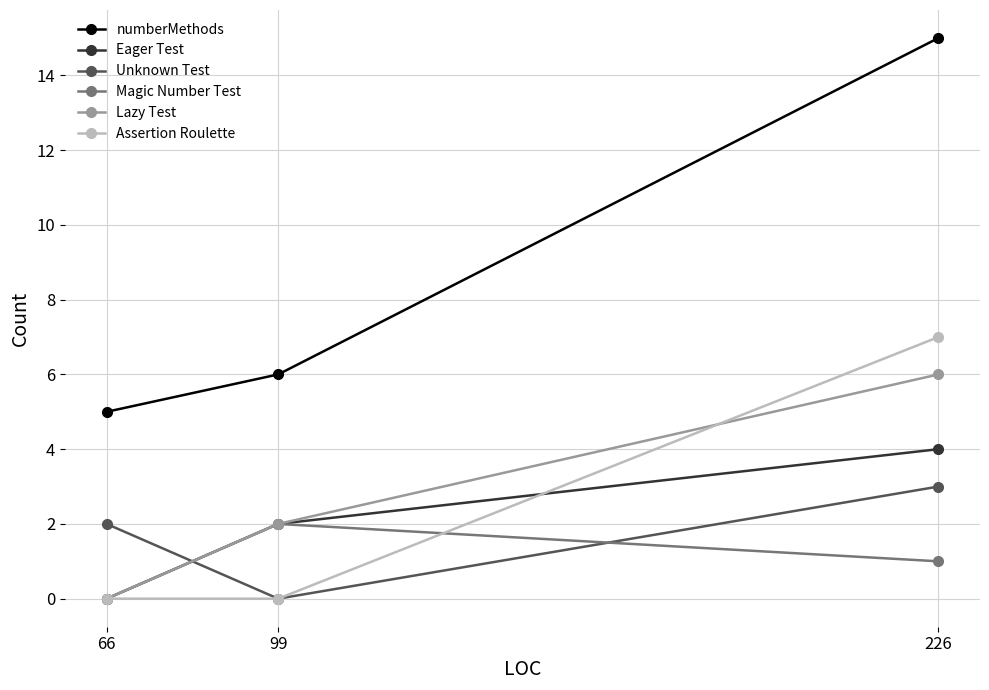

Reading left to right, transcribe all the data shown in this chart.

numberMethods: 66=5	99=6	226=15
Eager Test: 66=0	99=2	226=4
Unknown Test: 66=2	99=0	226=3
Magic Number Test: 66=0	99=2	226=1
Lazy Test: 66=0	99=2	226=6
Assertion Roulette: 66=0	99=0	226=7